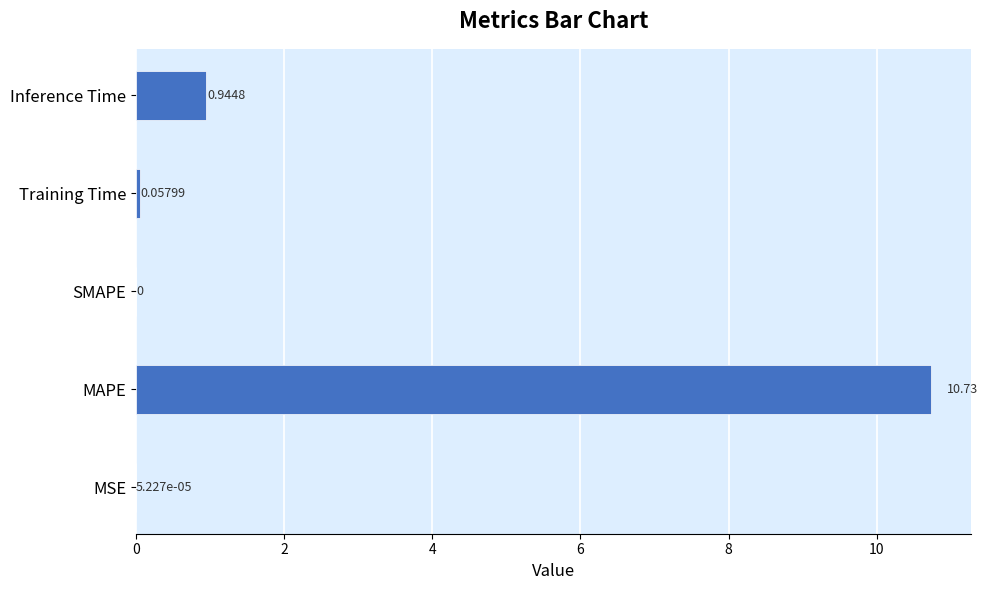

At which label is the value closest to 5?

Inference Time